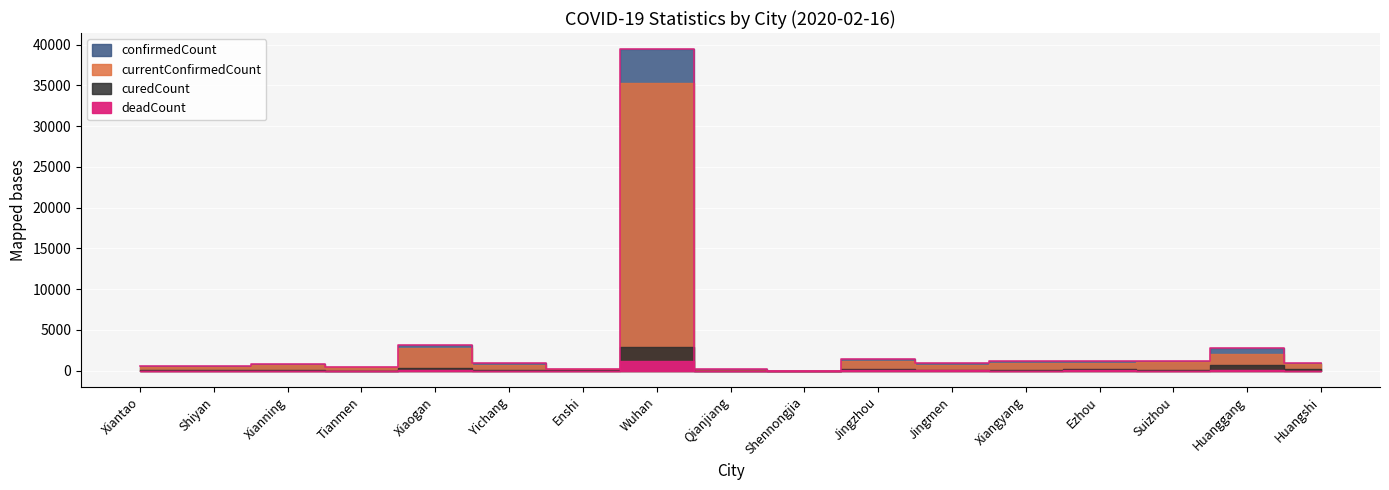

Reading right to left, extract all data points from this chart.

confirmedCount: Huangshi=988	Huanggang=2823	Suizhou=1254	Ezhou=1230	Xiangyang=1144	Jingmen=909	Jingzhou=1490	Shennongjia=10	Qianjiang=166	Wuhan=39462	Enshi=247	Yichang=901	Xiaogan=3201	Tianmen=447	Xianning=852	Shiyan=602	Xiantao=523
curedCount: Huangshi=198	Huanggang=716	Suizhou=113	Ezhou=222	Xiangyang=114	Jingmen=117	Jingzhou=263	Shennongjia=8	Qianjiang=12	Wuhan=2925	Enshi=76	Yichang=140	Xiaogan=380	Tianmen=27	Xianning=152	Shiyan=116	Xiantao=87
currentConfirmedCount: Huangshi=776	Huanggang=2032	Suizhou=1119	Ezhou=974	Xiangyang=1011	Jingmen=762	Jingzhou=1191	Shennongjia=2	Qianjiang=148	Wuhan=35304	Enshi=167	Yichang=740	Xiaogan=2756	Tianmen=410	Xianning=692	Shiyan=484	Xiantao=419
deadCount: Huangshi=14	Huanggang=75	Suizhou=22	Ezhou=34	Xiangyang=19	Jingmen=30	Jingzhou=36	Shennongjia=0	Qianjiang=6	Wuhan=1233	Enshi=4	Yichang=21	Xiaogan=65	Tianmen=10	Xianning=8	Shiyan=2	Xiantao=17